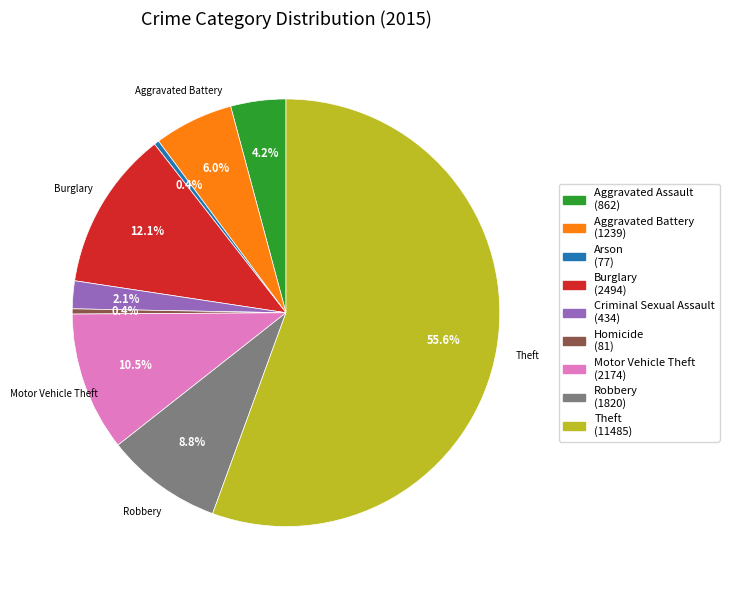

Which category has the biggest portion of the pie?

Theft